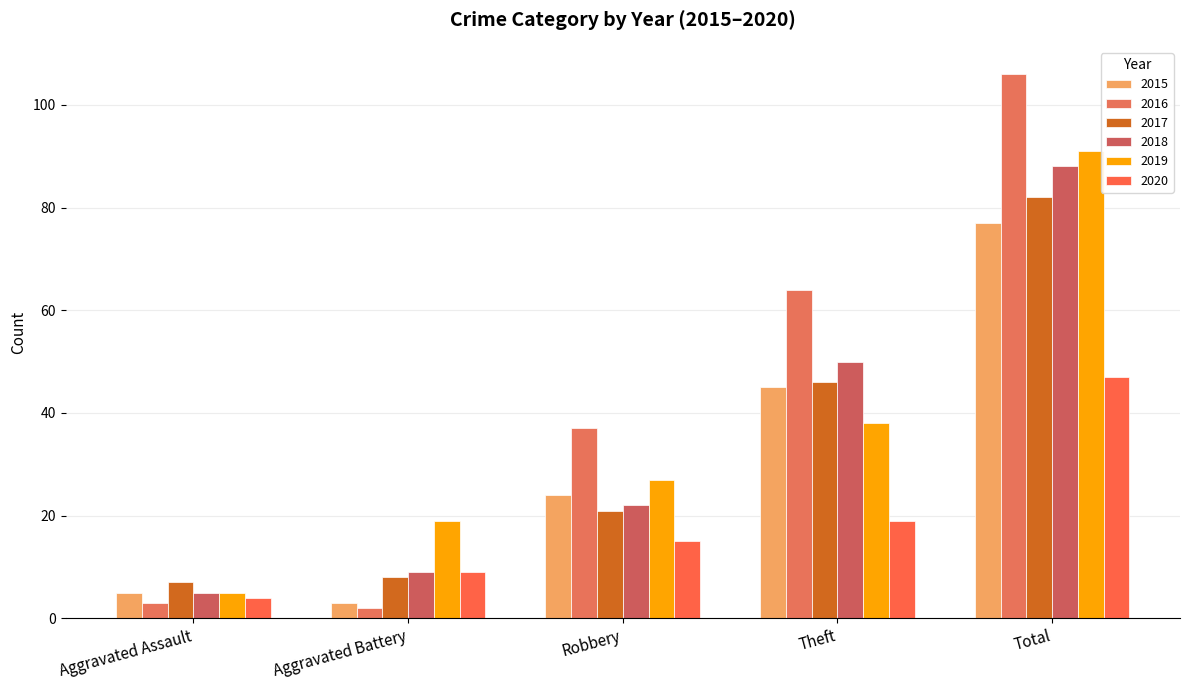

Reading left to right, list all the values displayed in this chart.

2015: 5	3	24	45	77
2016: 3	2	37	64	106
2017: 7	8	21	46	82
2018: 5	9	22	50	88
2019: 5	19	27	38	91
2020: 4	9	15	19	47